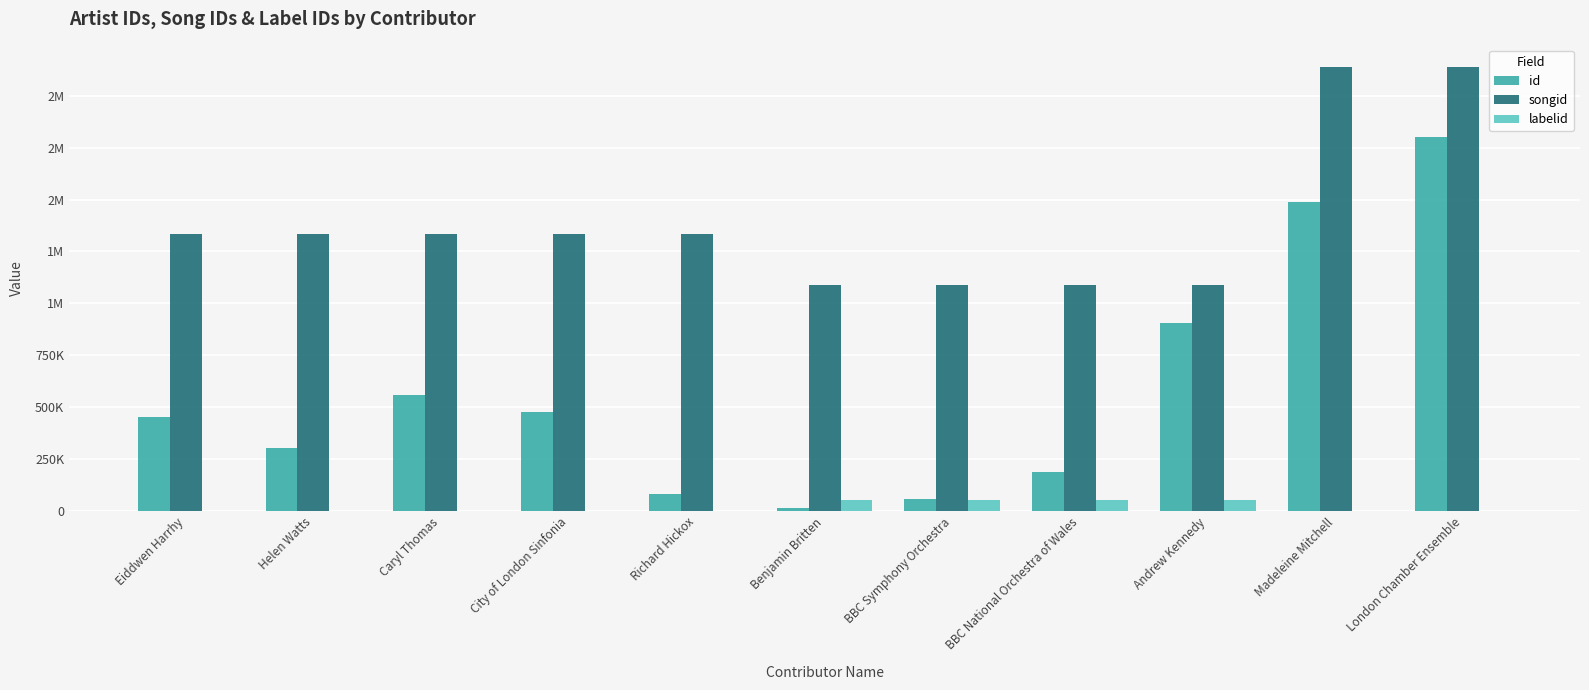

What are all the series names shown in the legend?

id, songid, labelid